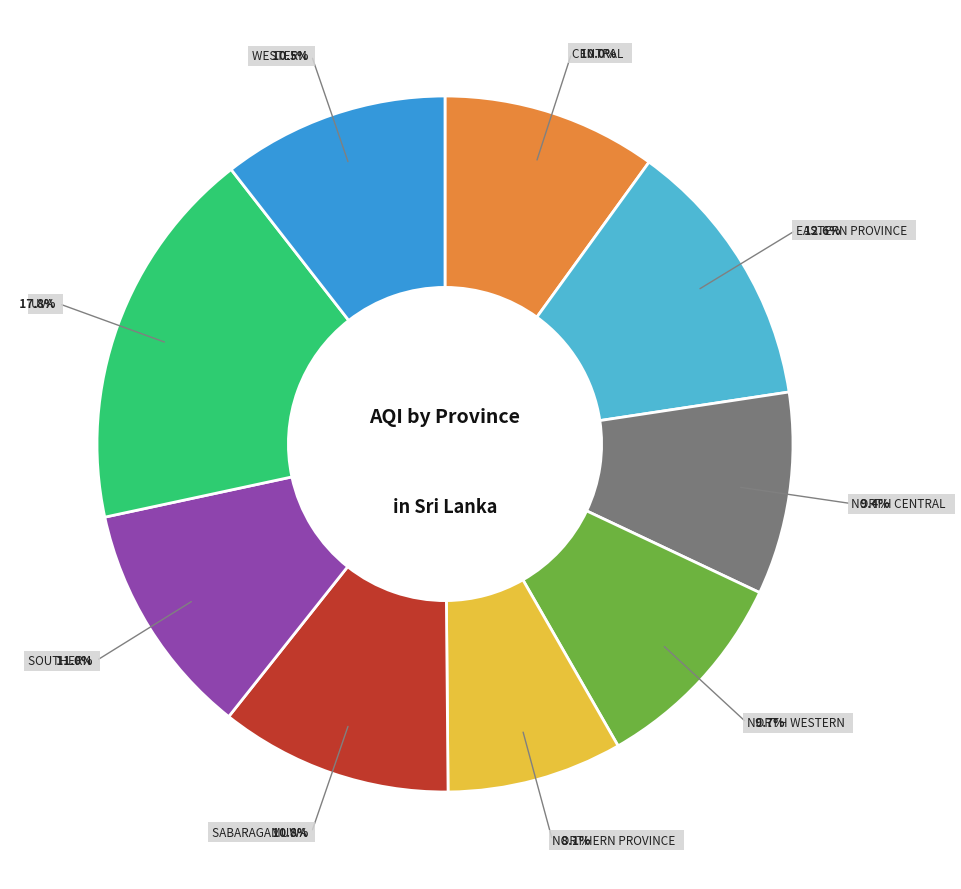

Does any single category account for the majority?

No